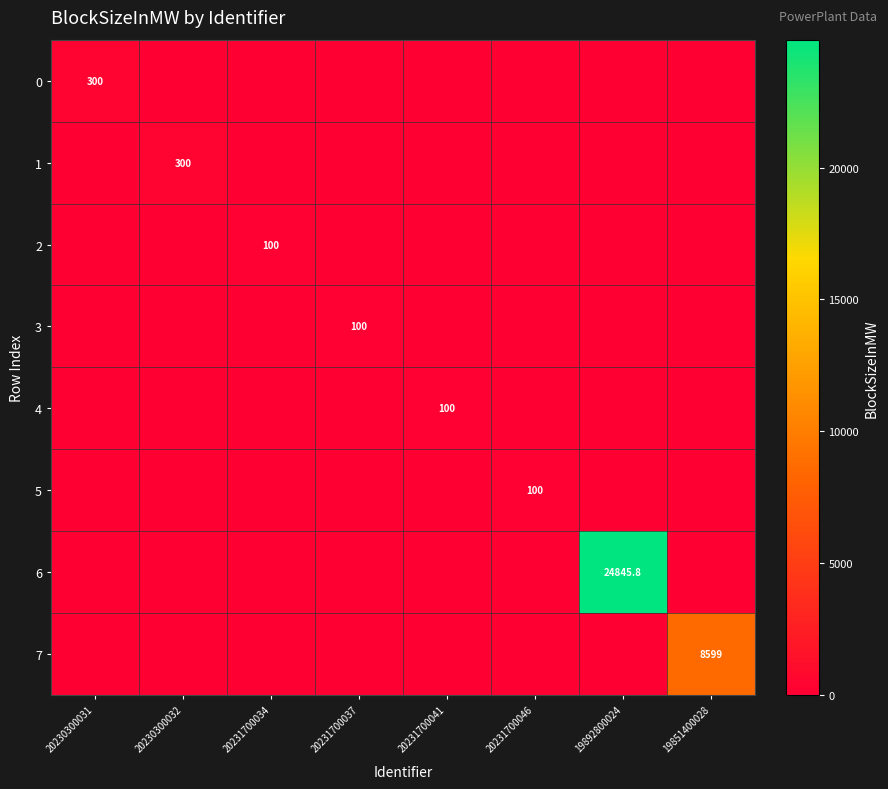

At which category is the sum across all series the highest?

19892800024